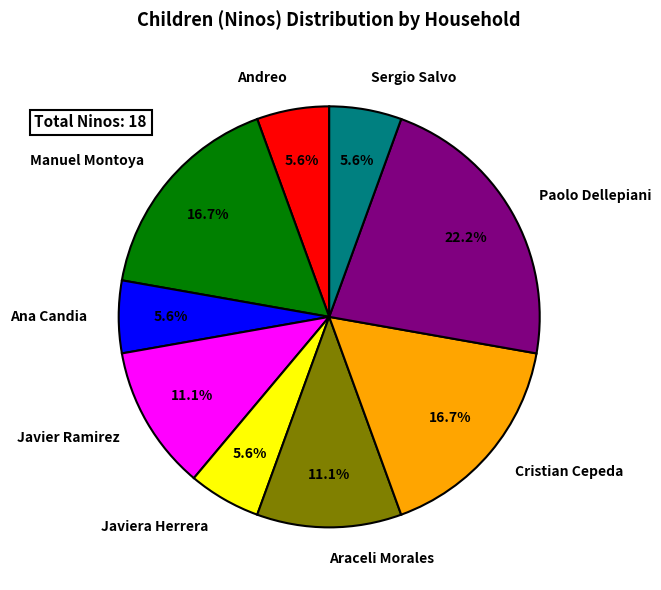

The Paolo Dellepiani slice represents 22% of the pie. True or false?

True